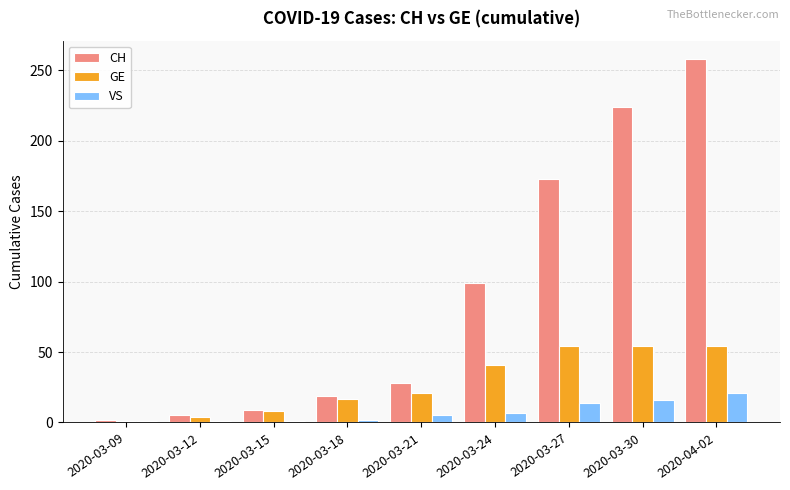

What is the maximum value for VS?

21